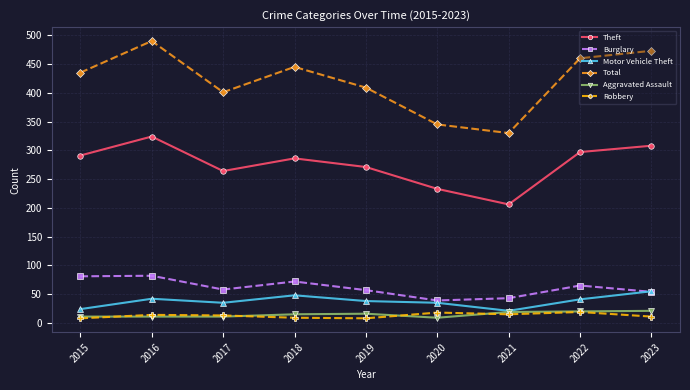

What is the approximate value of Burglary at 2017?

58